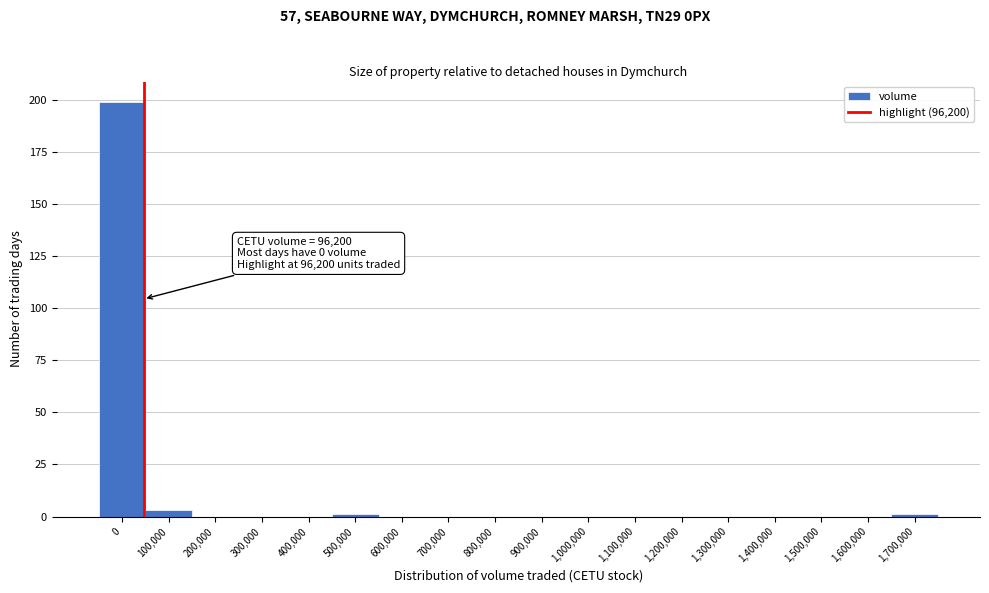

Reading right to left, transcribe all the data shown in this chart.

1,700,000=1	1,600,000=0	1,500,000=0	1,400,000=0	1,300,000=0	1,200,000=0	1,100,000=0	1,000,000=0	900,000=0	800,000=0	700,000=0	600,000=0	500,000=1	400,000=0	300,000=0	200,000=0	100,000=3	0=199